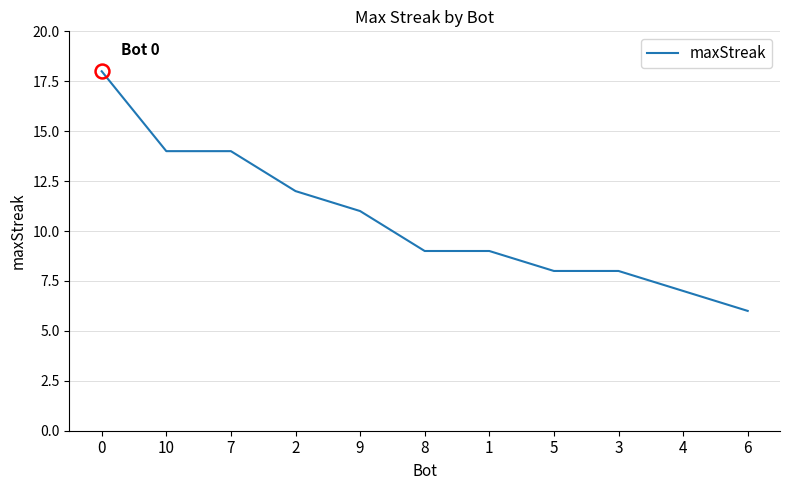

What position from the left is 6?

11